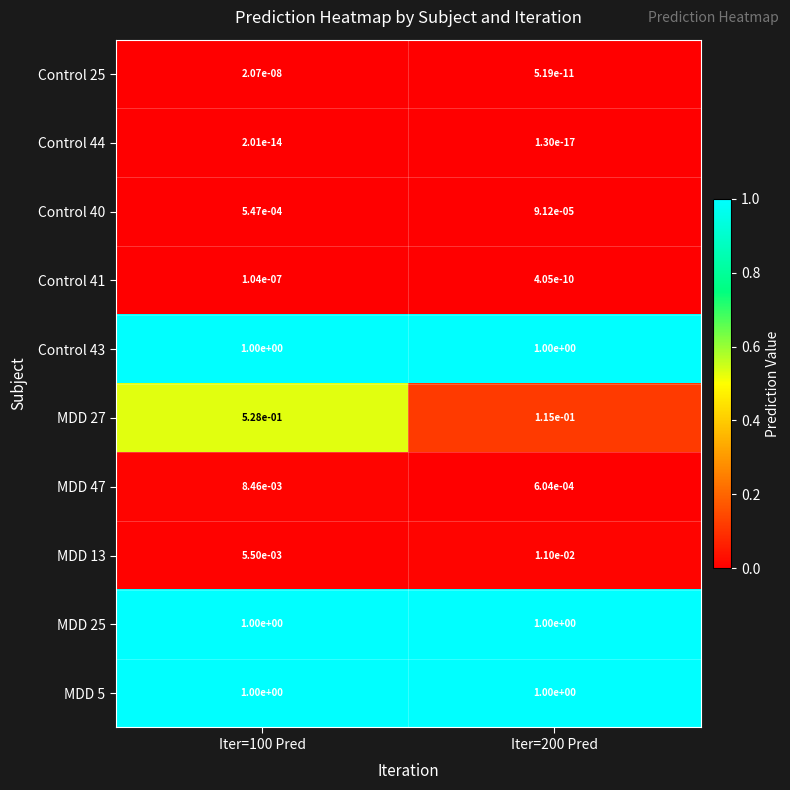

Which series changed the most between Iter=100 Pred and Iter=200 Pred?

MDD 27